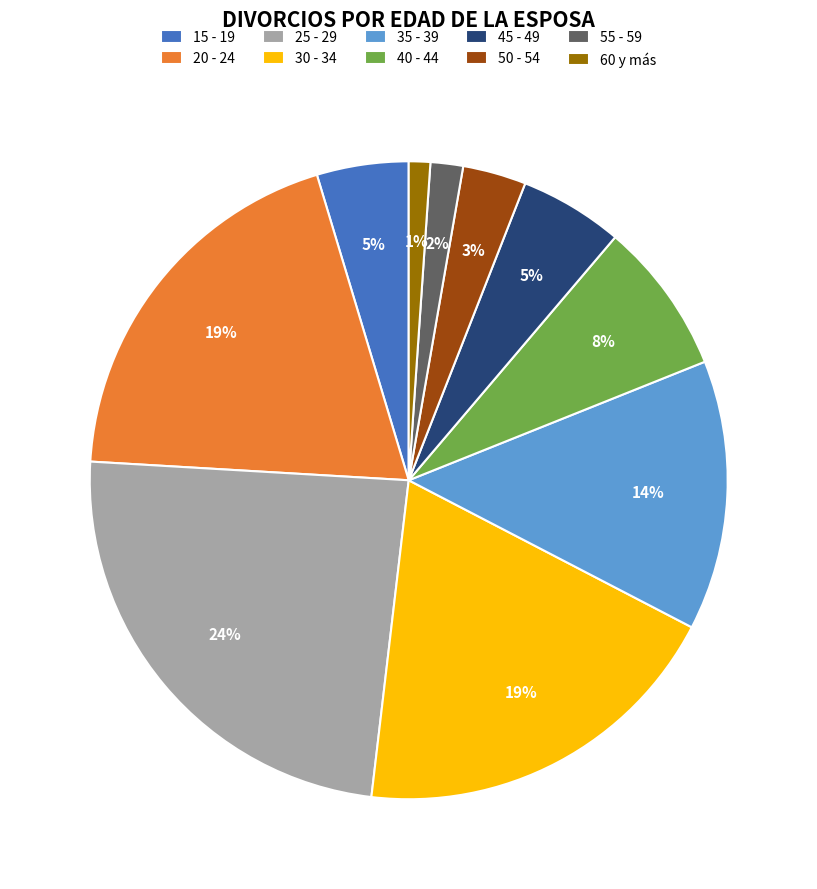

How many slices are in this pie chart?

10